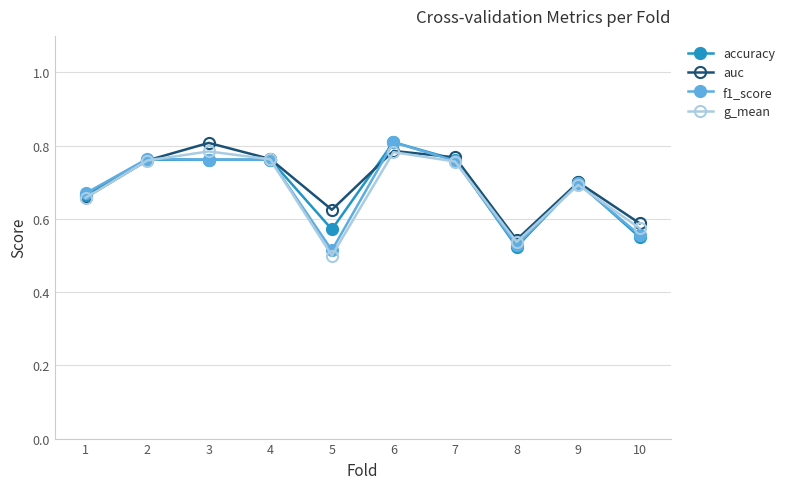

What are all the series names shown in the legend?

accuracy, auc, f1_score, g_mean